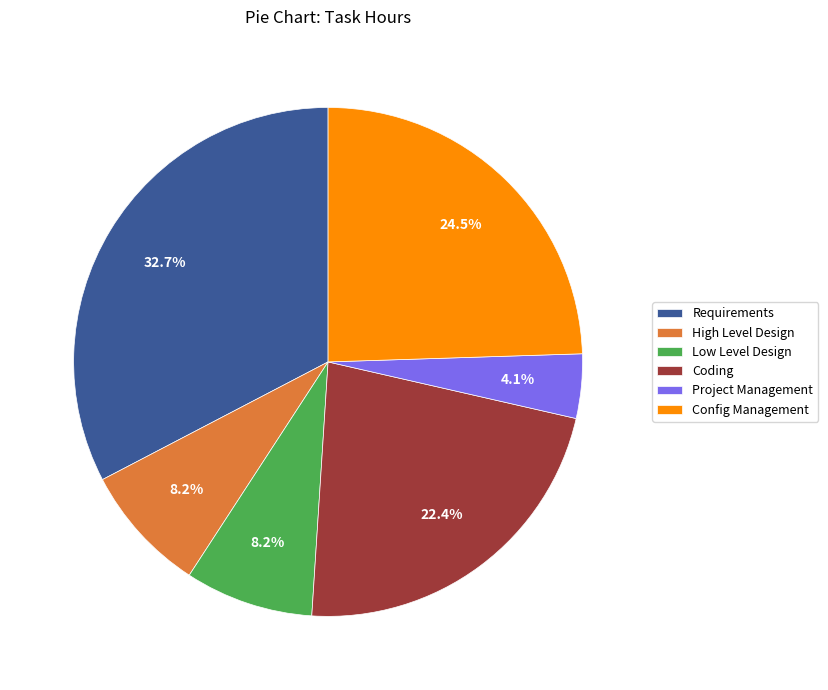

Which has a higher value, Coding or Config Management?

Config Management